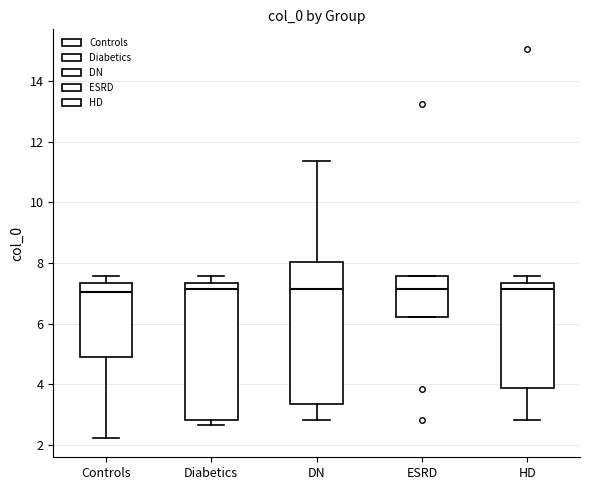

Reading left to right, transcribe this box plot: for each box, give where its median line is, the range the box spans, and where its two whiskers end, as read against the y-axis. The values are not printed on the chart, so give them approximately, as read against the axis.

Controls: median 7.0, box 5.0 to 7.4, whiskers 2.2 to 7.6
Diabetics: median 7.2, box 2.8 to 7.4, whiskers 2.6 to 7.6
DN: median 7.2, box 3.4 to 8.0, whiskers 2.8 to 11.4
ESRD: median 7.2, box 6.2 to 7.6, whiskers 6.2 to 7.6
HD: median 7.2, box 3.8 to 7.4, whiskers 2.8 to 7.6